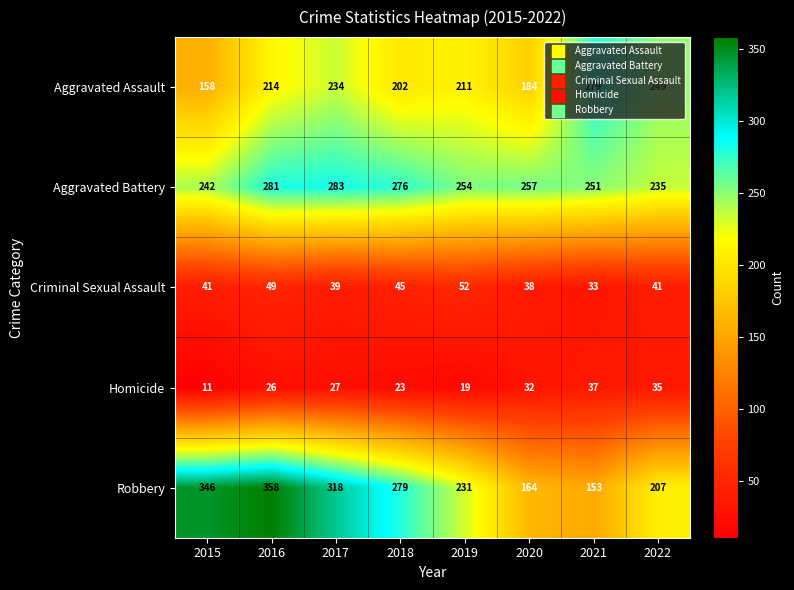

Which series has the largest total across all categories?

Aggravated Battery